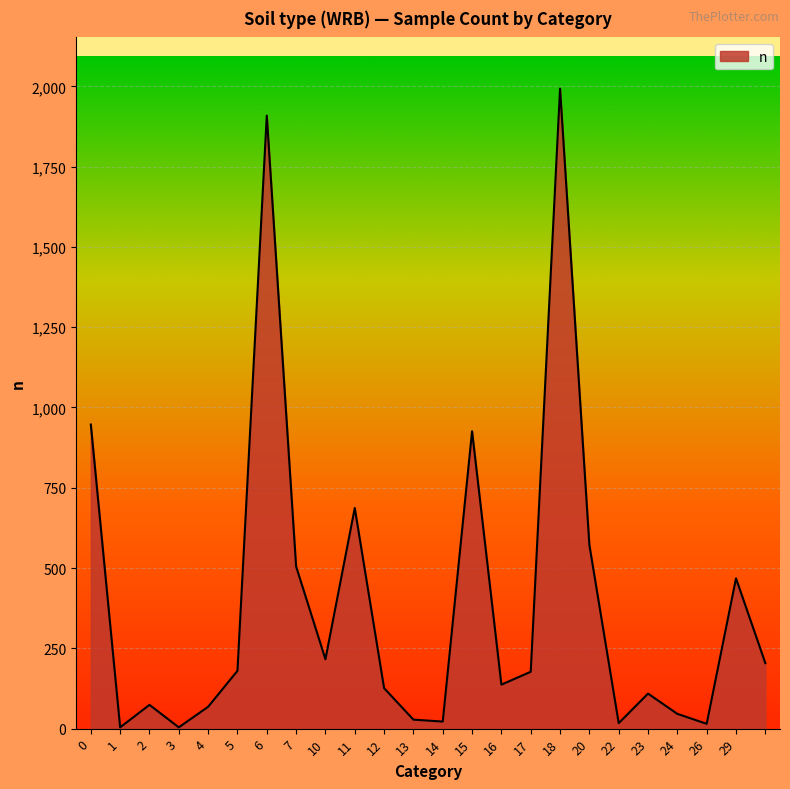

What is the smallest value displayed?

4